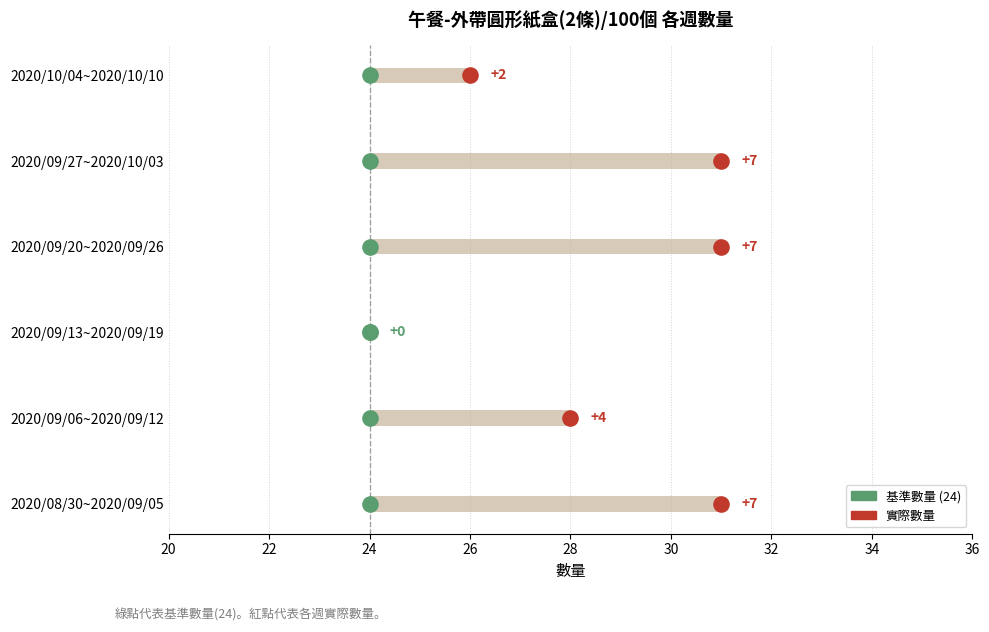

What is the change in value from 2020/09/13~2020/09/19 to 2020/10/04~2020/10/10?

+2